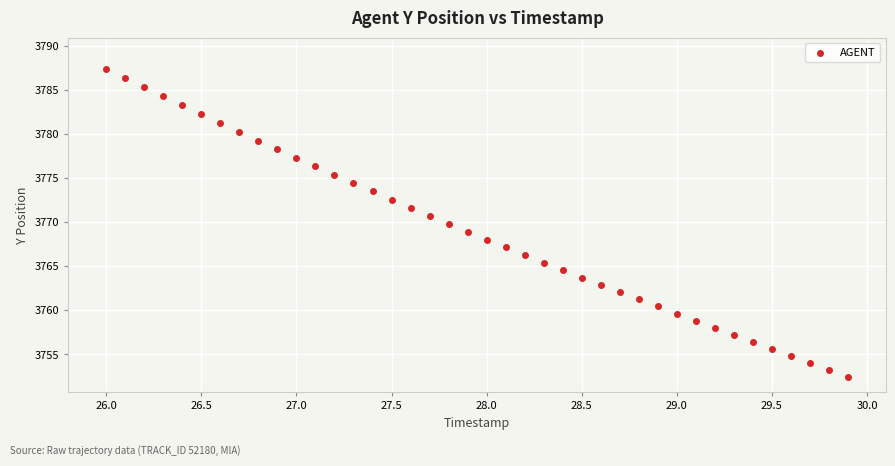

What is the range of X values (max minus min)?

3.9